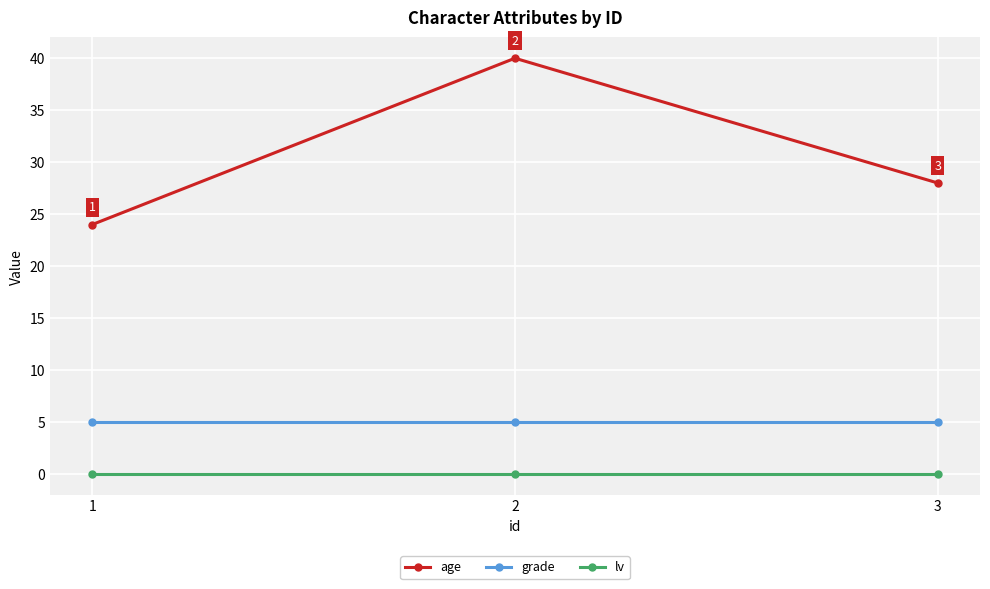

Reading left to right, what are all the values shown in this chart?

age: 1=24	2=40	3=28
grade: 1=5	2=5	3=5
lv: 1=0	2=0	3=0